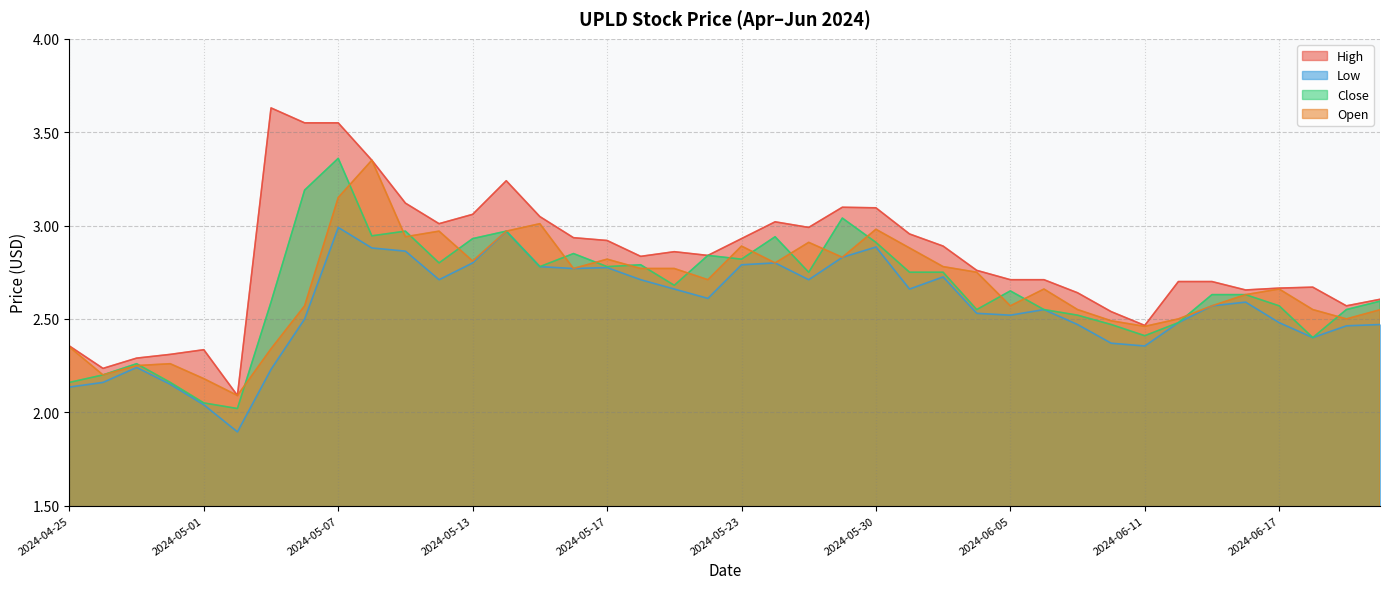

What is the difference between the maximum and minimum values in the High series?

1.5